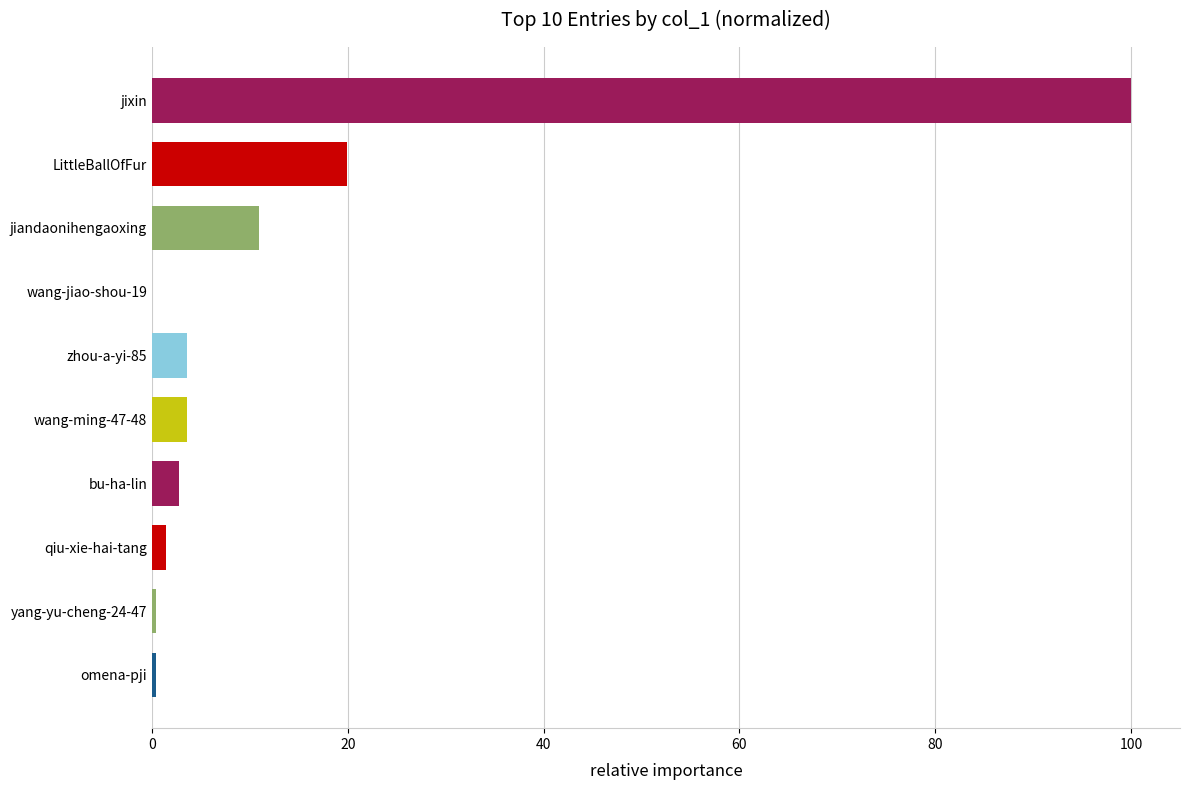

What is the sum of all values?

142.9